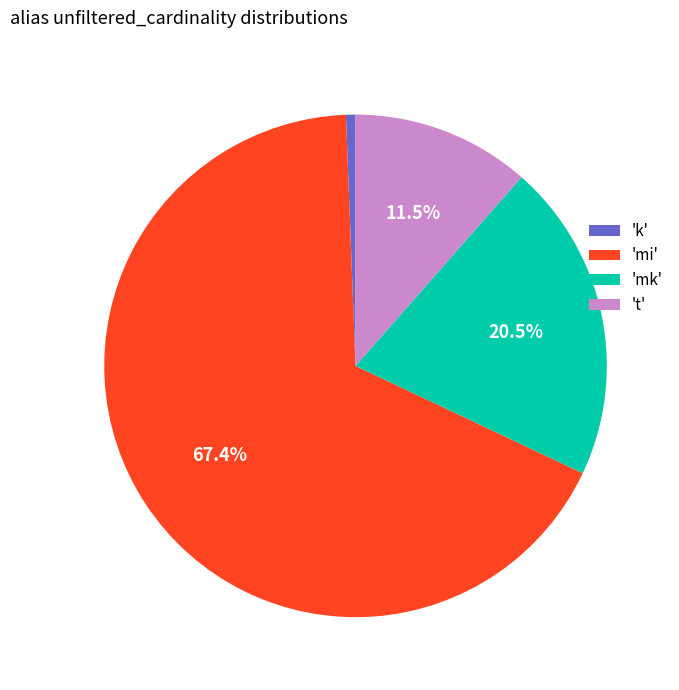

What percentage do 't' and 'mk' together represent?

32.0%